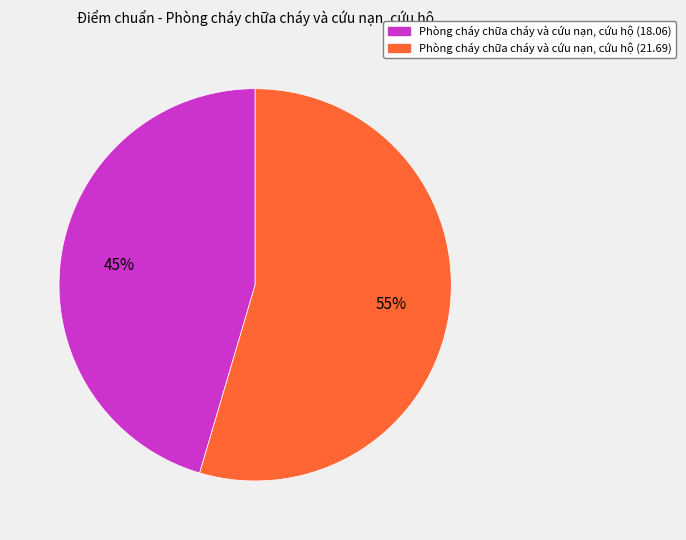

To the nearest percent, what portion does Phòng cháy chữa cháy và cứu nạn, cứu hộ (21.69) represent?

55%